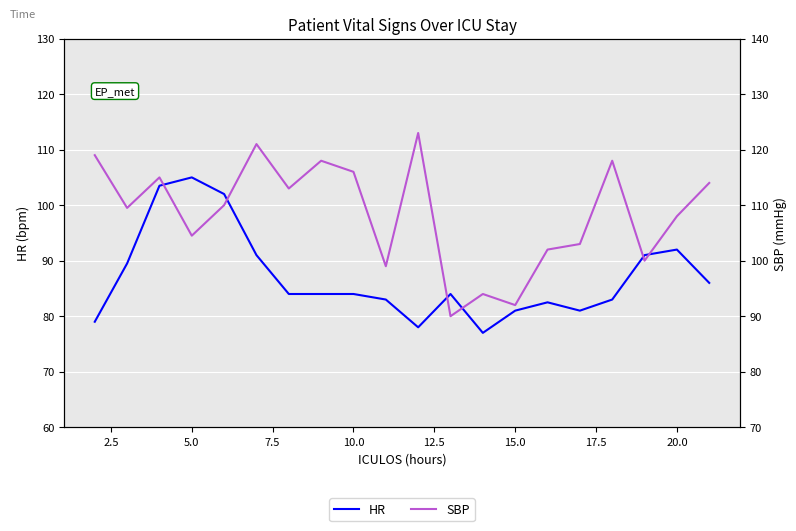

Reading left to right, list all the values displayed in this chart.

HR: 79.0	89.5	103.5	105.0	102.0	91.0	84.0	84.0	84.0	83.0	78.0	84.0	77.0	81.0	82.5	81.0	83.0	91.0	92.0	86.0
SBP: 119.0	109.5	115.0	104.5	110.0	121.0	113.0	118.0	116.0	99.0	123.0	90.0	94.0	92.0	102.0	103.0	118.0	100.0	108.0	114.0